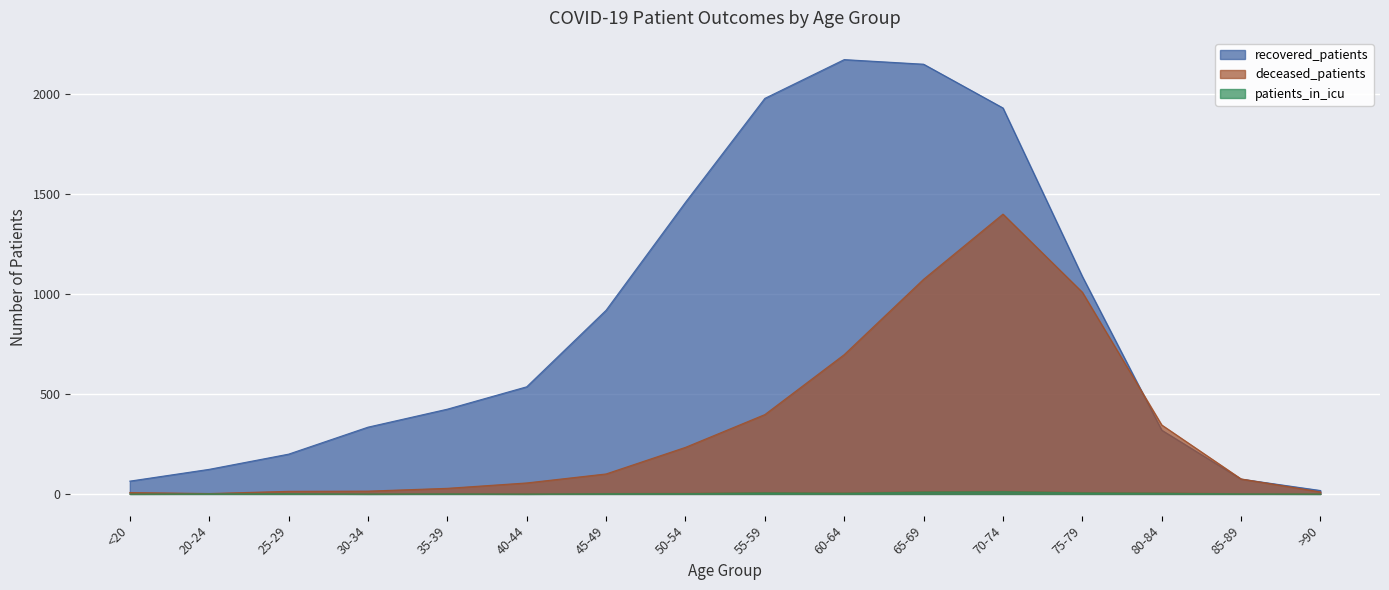

Between 60-64 and 70-74, which is larger?

60-64